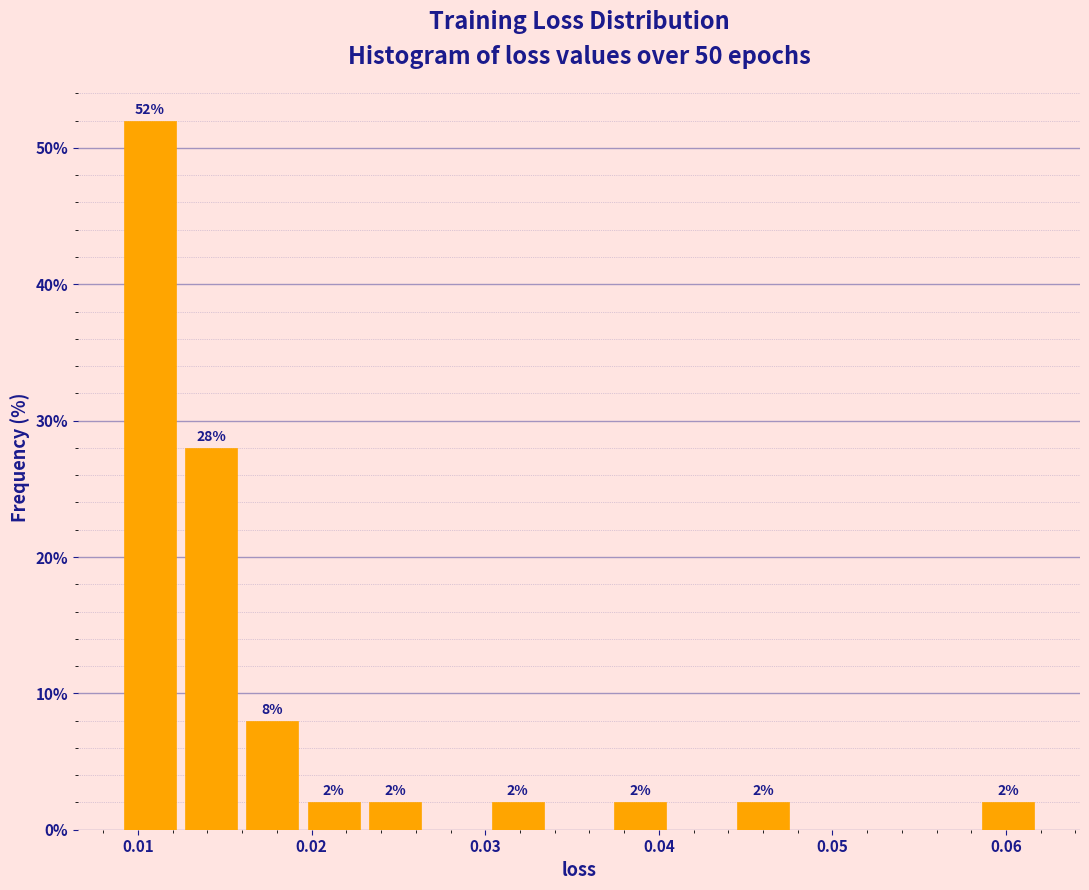

Around what value on the x-axis is the tallest bar? Give the approximate position of its centre, as read against the axis.

0.011